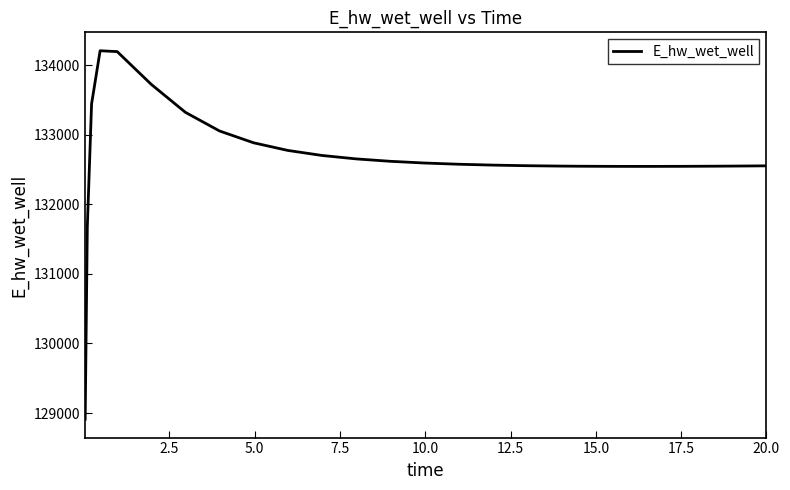

What is the greatest value displayed?

134205.3